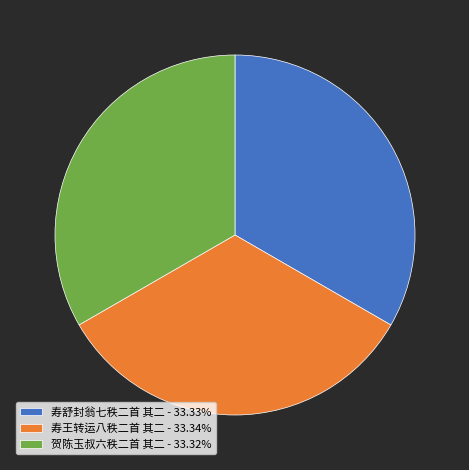

Does 贺陈玉叔六秩二首 其二 represent more than half of the total?

No